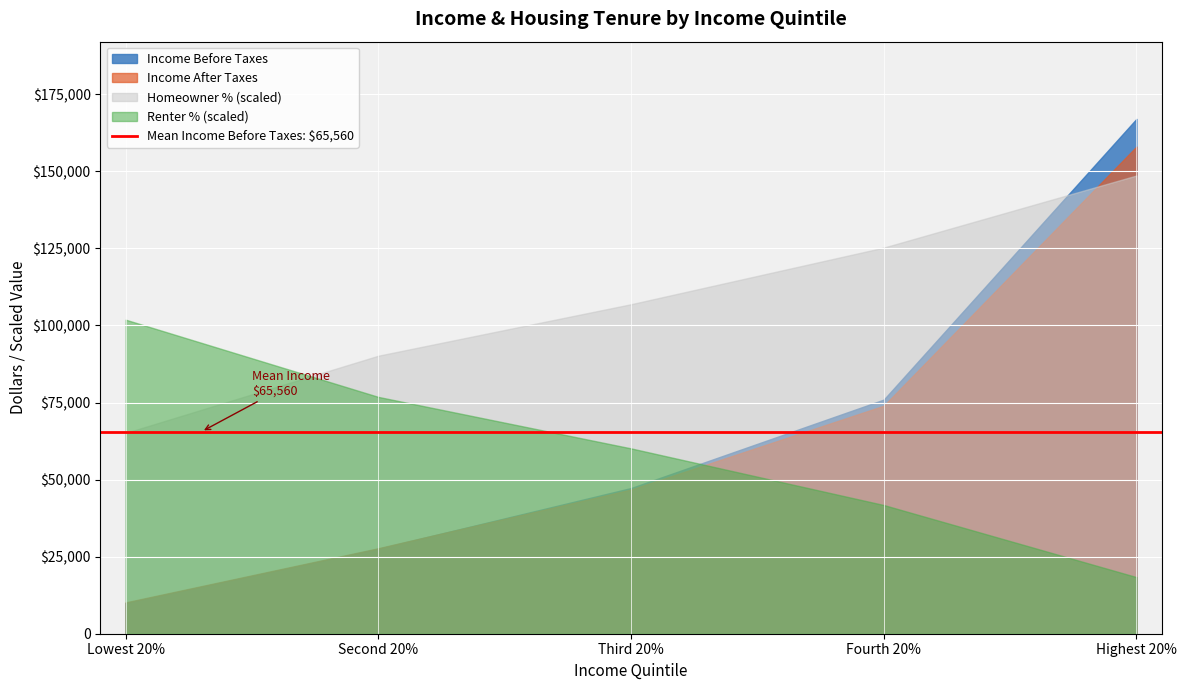

The value of Income Before Taxes at Fourth 20% is 75952. True or false?

True